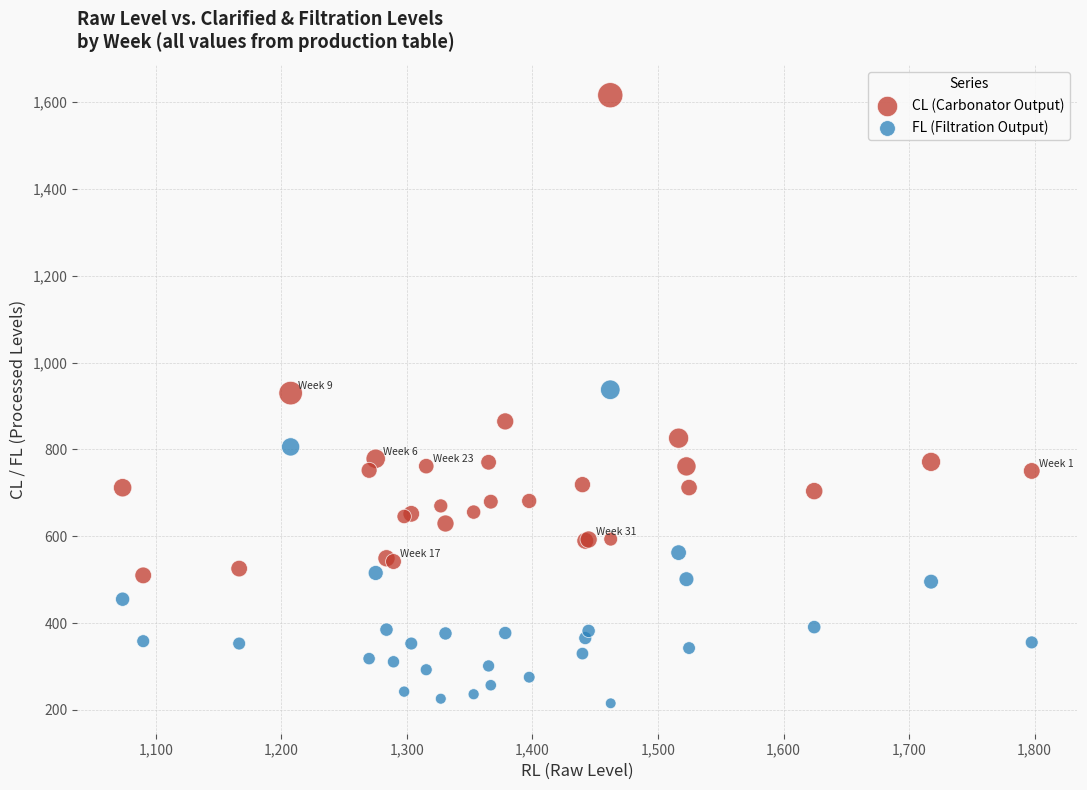

Which series reaches the minimum Y coordinate?

FL (Filtration Output)